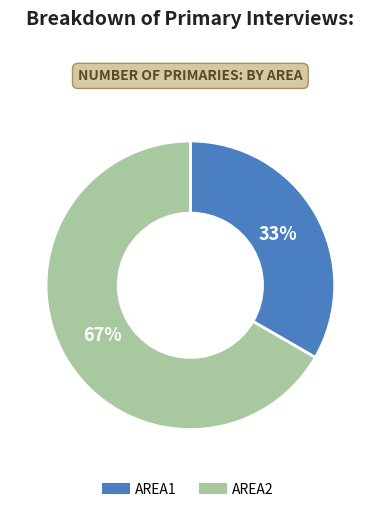

True or false: AREA2 accounts for 67% of the total.

True